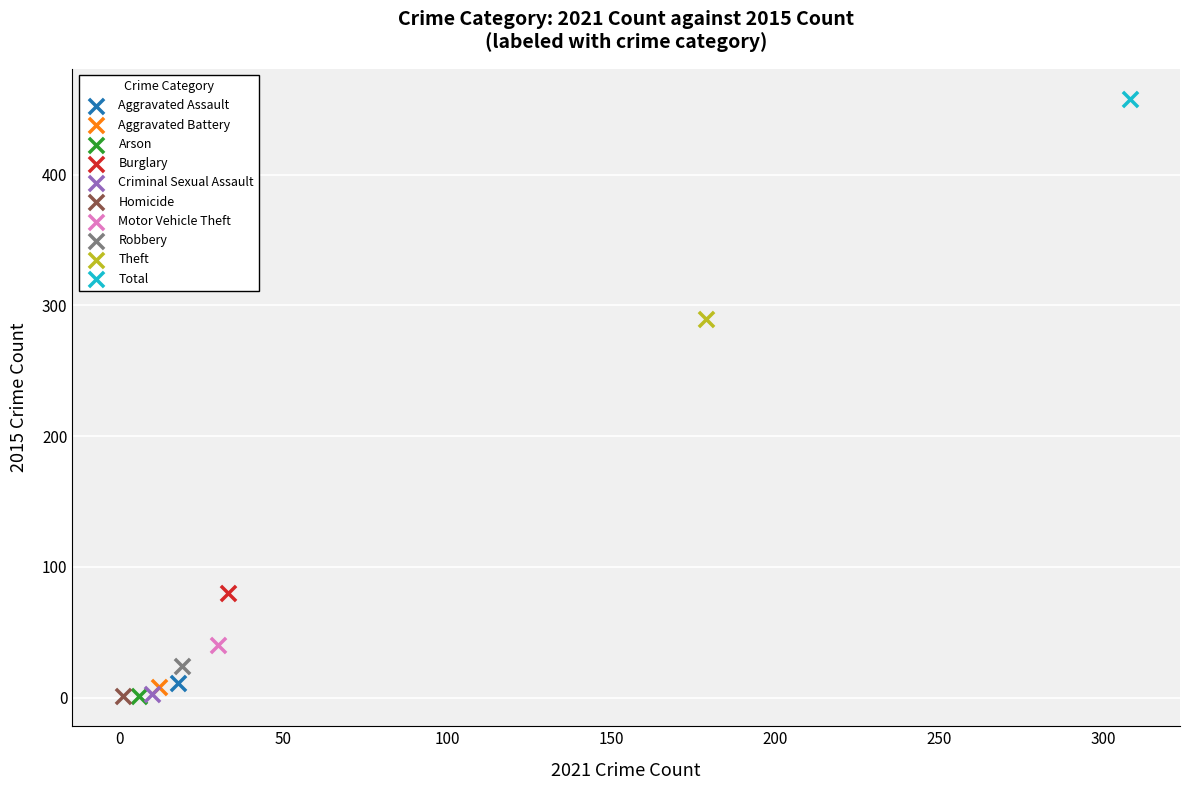

Which series contains the highest Y value?

Total